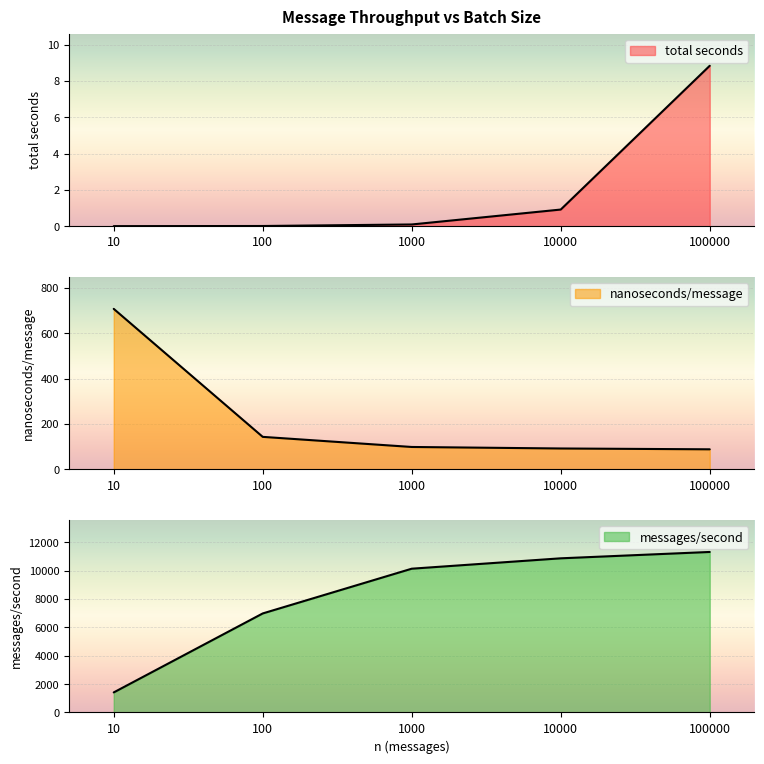

Reading left to right, transcribe all the data shown in this chart.

total seconds: 0.0	0.0	0.1	0.9	8.8
nanoseconds/message: 707.4	143.2	98.7	92.0	88.4
messages/second: 1413.0	6981.0	10135.0	10867.0	11315.0